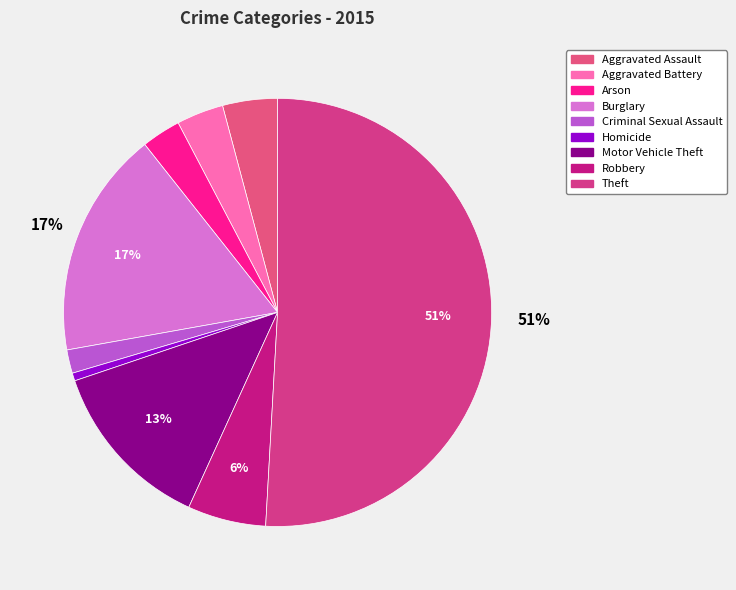

How many slices are in this pie chart?

9